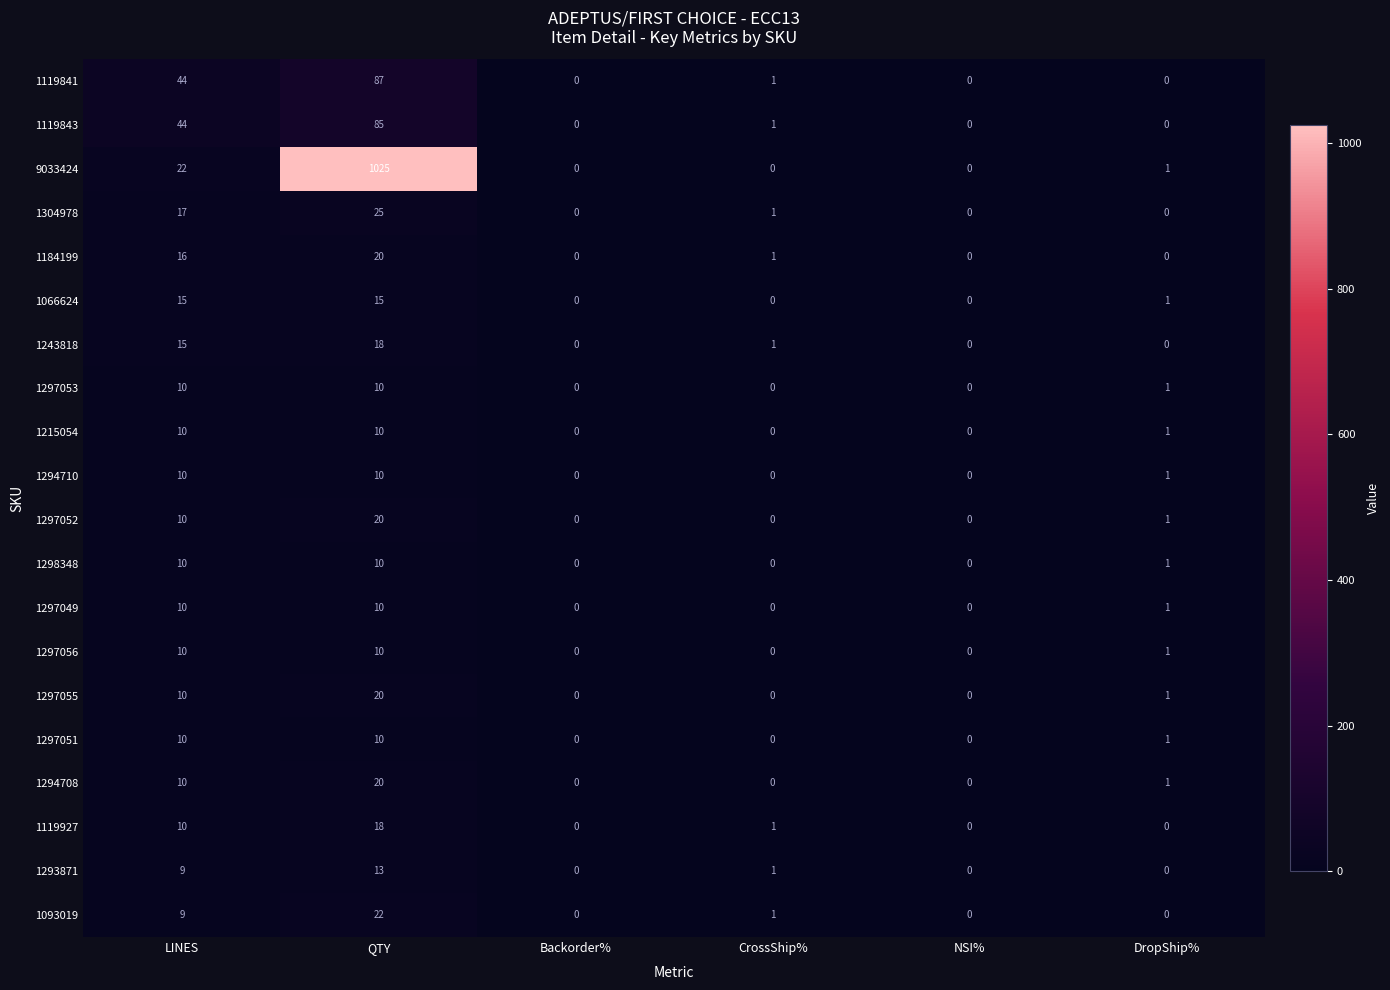

At which category is the sum across all series the highest?

QTY